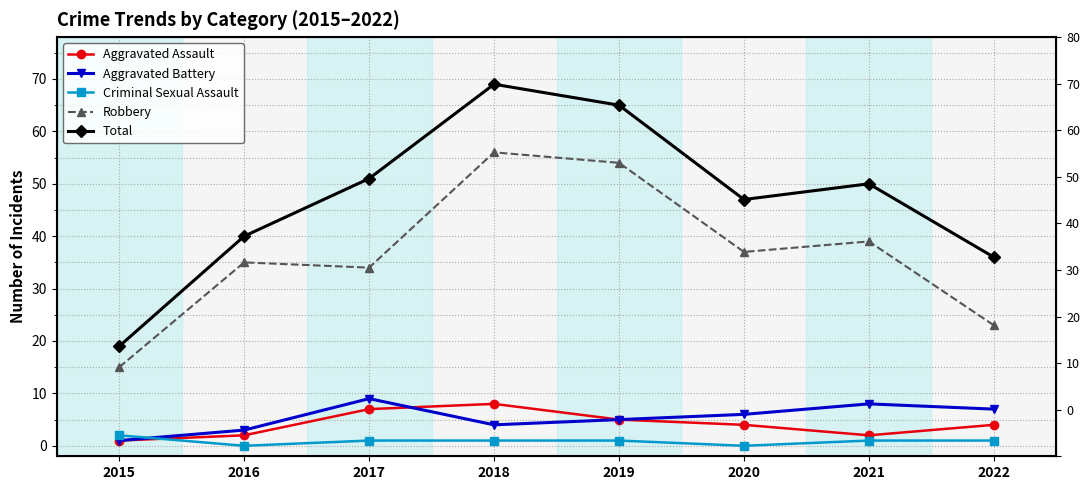

Reading right to left, list all the values displayed in this chart.

Aggravated Assault: 4	2	4	5	8	7	2	1
Aggravated Battery: 7	8	6	5	4	9	3	1
Criminal Sexual Assault: 1	1	0	1	1	1	0	2
Robbery: 23	39	37	54	56	34	35	15
Total: 36	50	47	65	69	51	40	19